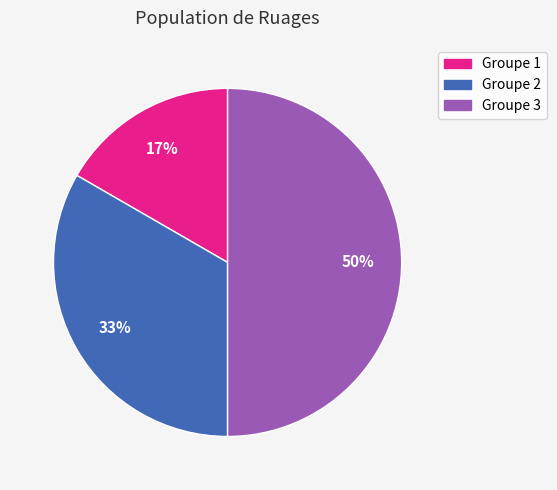

Rank the categories by value from highest to lowest.

Groupe 3, Groupe 2, Groupe 1